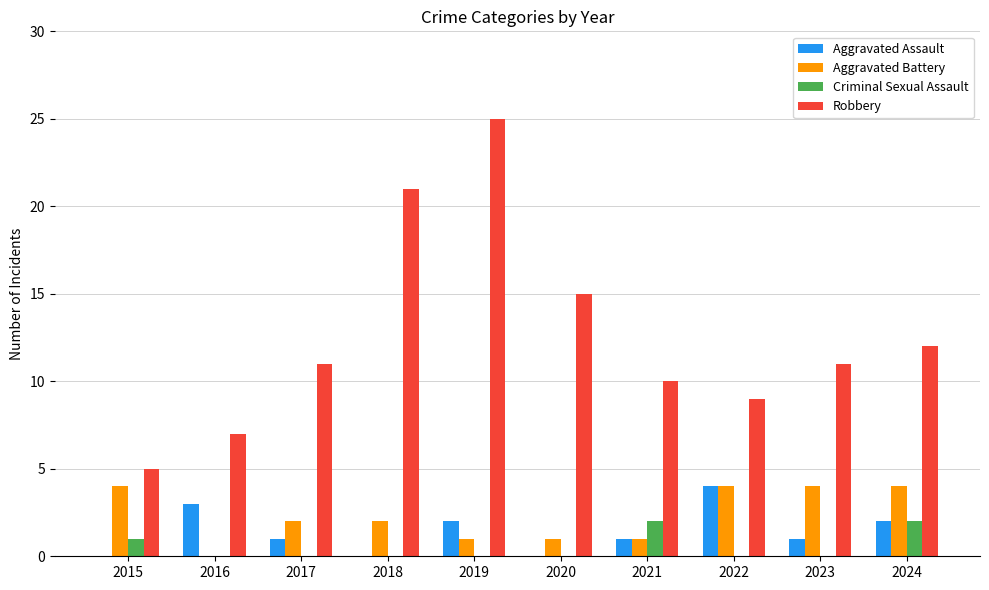

Reading left to right, extract all data points from this chart.

Aggravated Assault: 2015=0	2016=3	2017=1	2018=0	2019=2	2020=0	2021=1	2022=4	2023=1	2024=2
Aggravated Battery: 2015=4	2016=0	2017=2	2018=2	2019=1	2020=1	2021=1	2022=4	2023=4	2024=4
Criminal Sexual Assault: 2015=1	2016=0	2017=0	2018=0	2019=0	2020=0	2021=2	2022=0	2023=0	2024=2
Robbery: 2015=5	2016=7	2017=11	2018=21	2019=25	2020=15	2021=10	2022=9	2023=11	2024=12